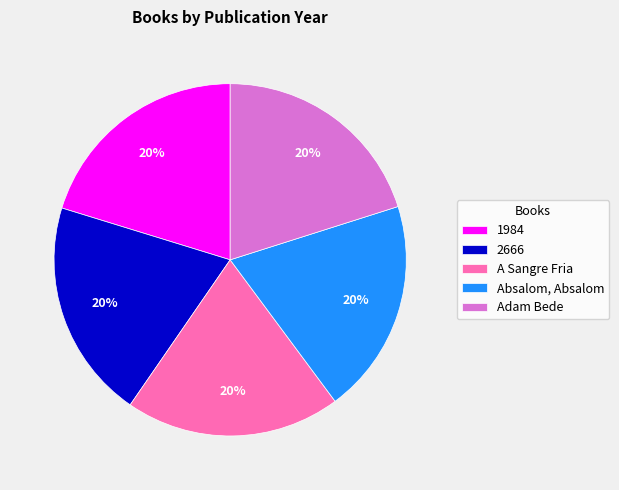

Does A Sangre Fria represent more than half of the total?

No